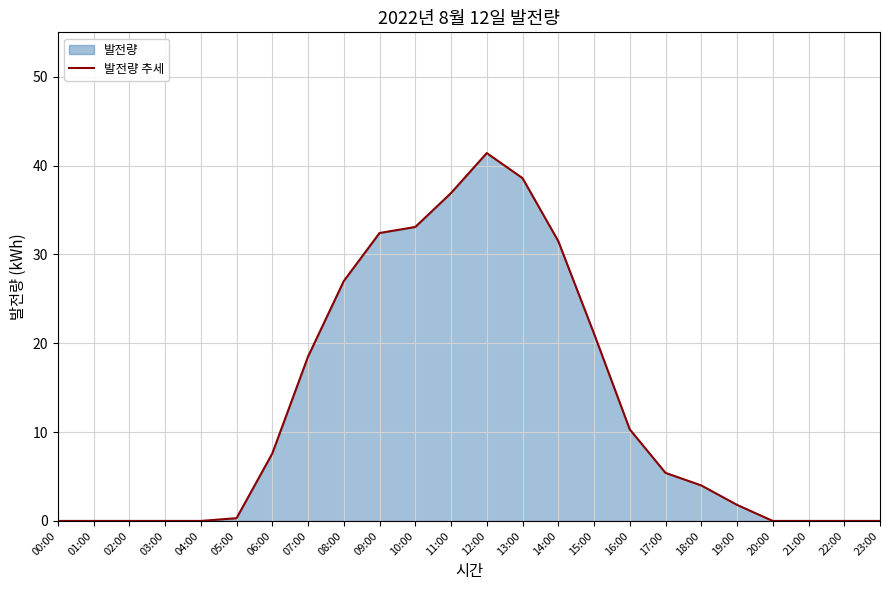

Rank the categories by value from lowest to highest.

00:00, 01:00, 02:00, 03:00, 04:00, 20:00, 21:00, 22:00, 23:00, 05:00, 19:00, 18:00, 17:00, 06:00, 16:00, 07:00, 15:00, 08:00, 14:00, 09:00, 10:00, 11:00, 13:00, 12:00